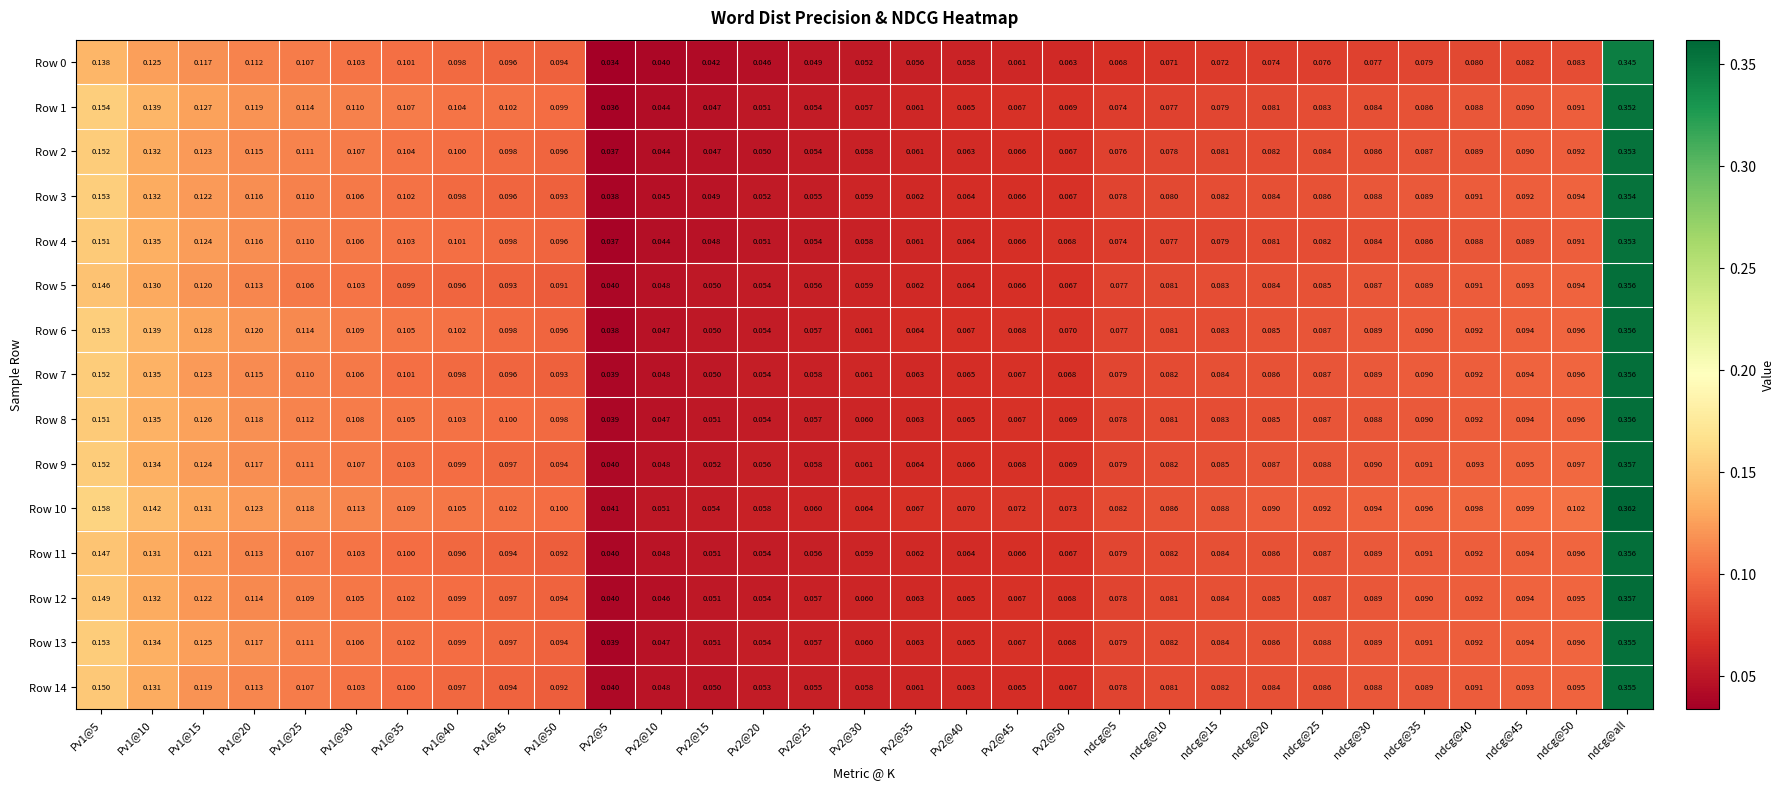

Is the value of Row 4 at Pv1@5 greater than the value of Row 0 at Pv2@10?

Yes